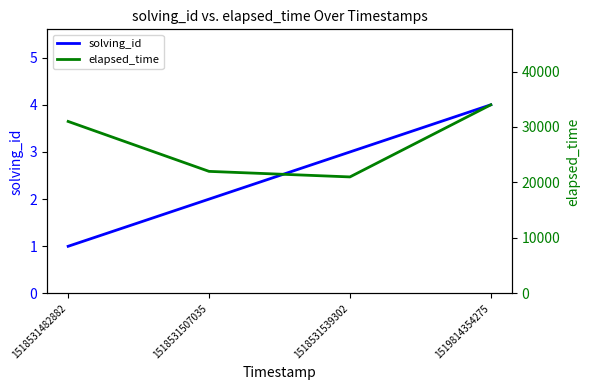

Rank the series by their maximum value, from highest to lowest.

elapsed_time, solving_id